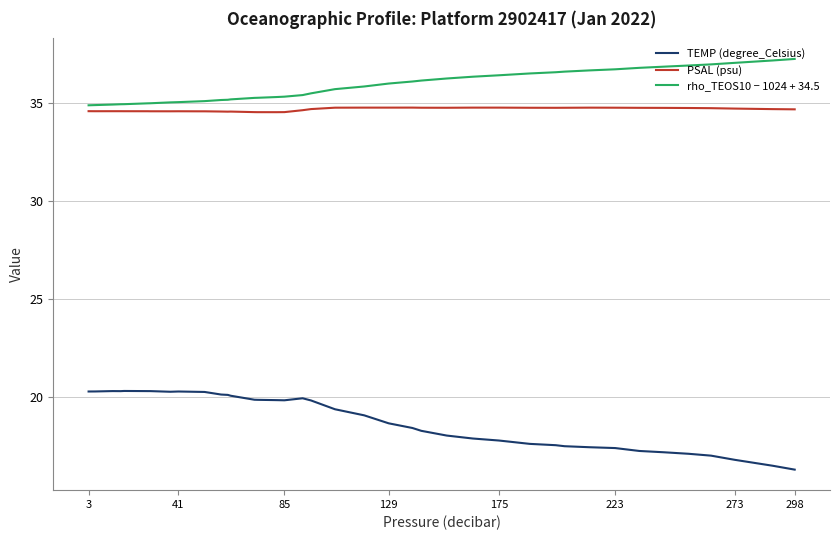

Which series has the widest spread of values?

TEMP (degree_Celsius)